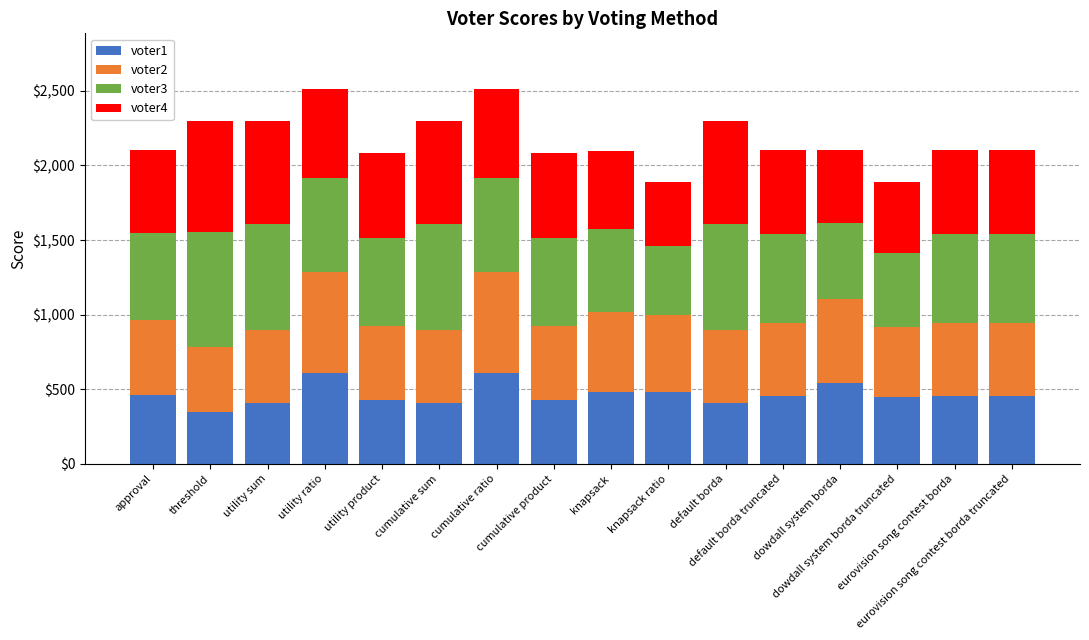

What is the lowest value of the voter1 series?

349